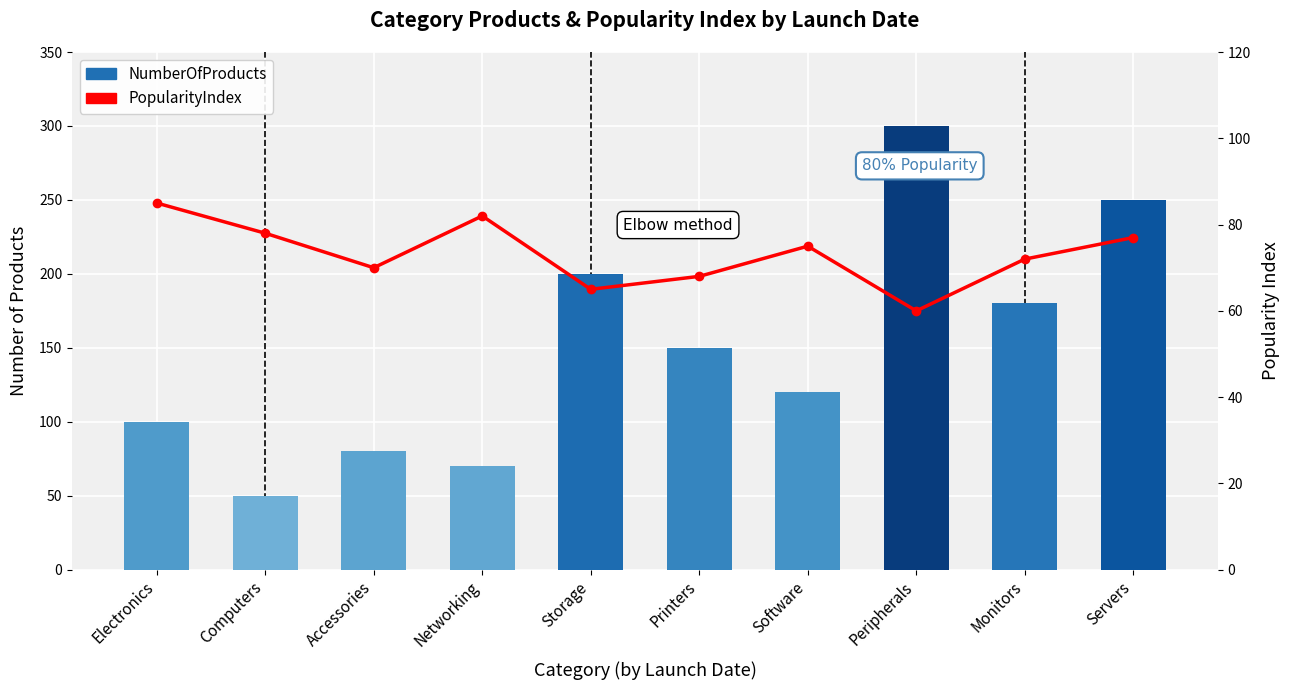

The value of PopularityIndex at Storage is 40. True or false?

False